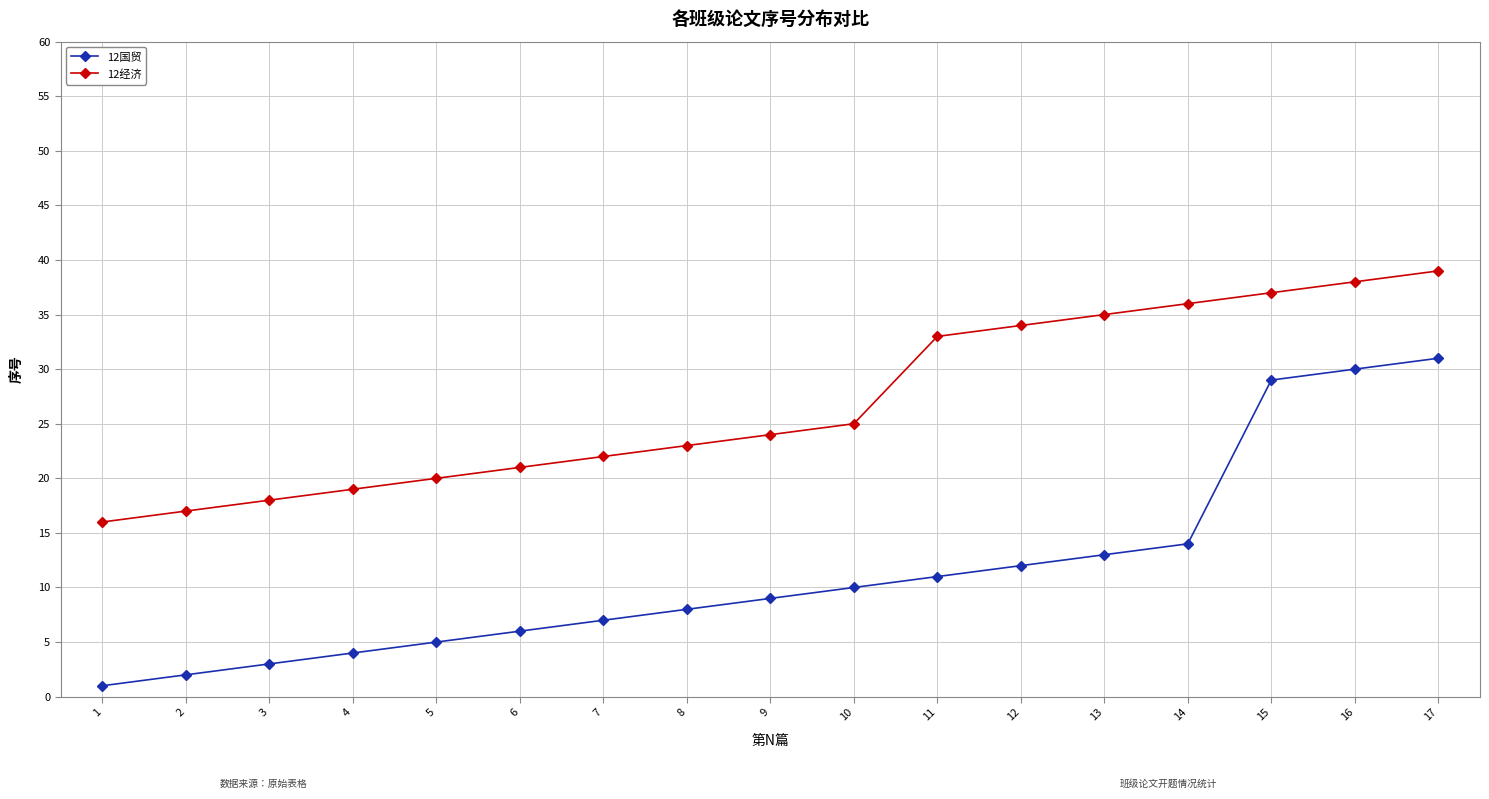

List the labels in order of 12国贸 value, largest first.

17, 16, 15, 14, 13, 12, 11, 10, 9, 8, 7, 6, 5, 4, 3, 2, 1